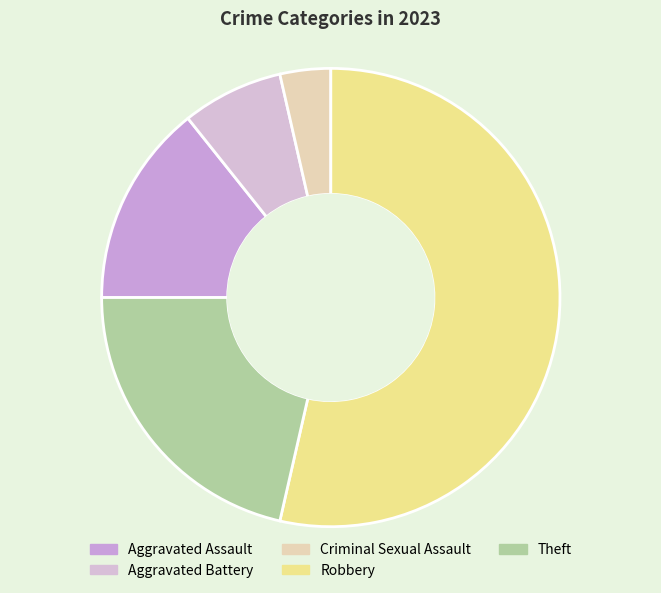

Which slice is the smallest?

Criminal Sexual Assault